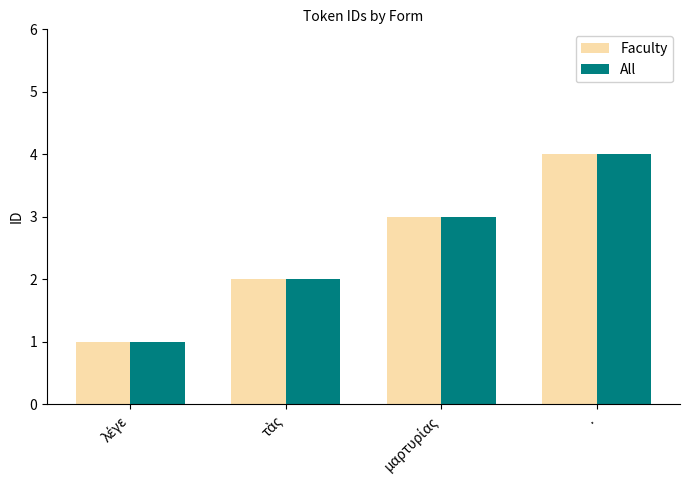

Reading left to right, what are all the values shown in this chart?

Faculty: 1	2	3	4
All: 1	2	3	4